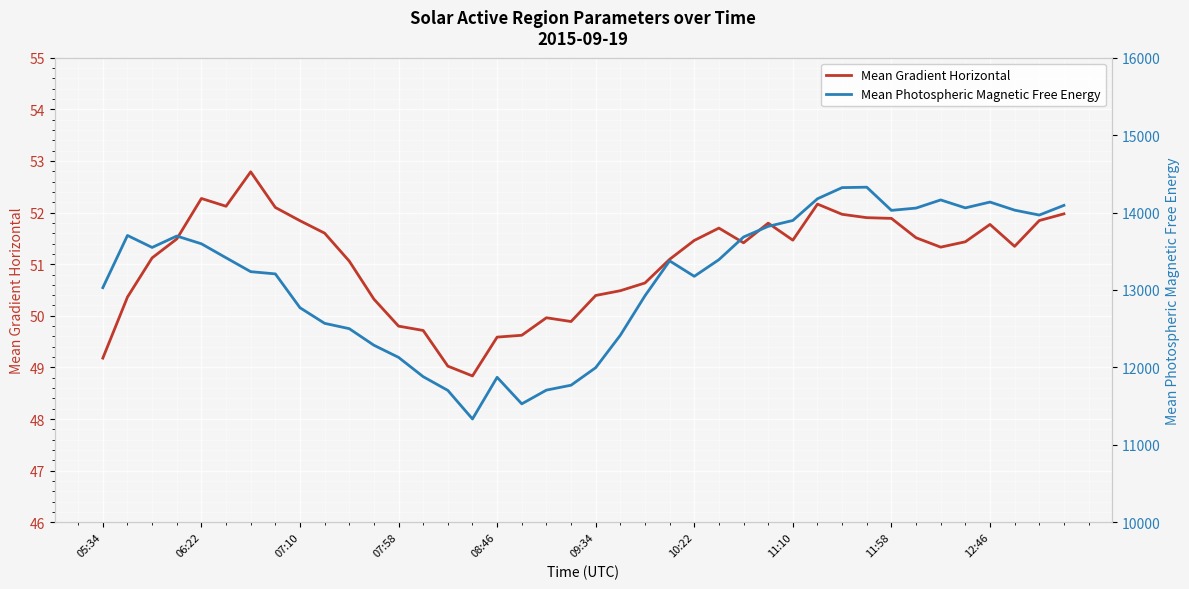

In Mean Photospheric Magnetic Free Energy, how many points are lower than both neighbors (excluding endpoints)?

7